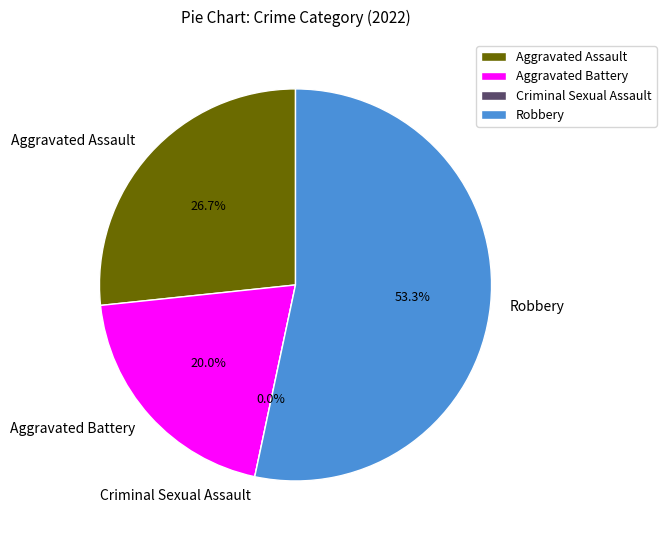

What portion of the pie excludes Aggravated Assault?

73.3%